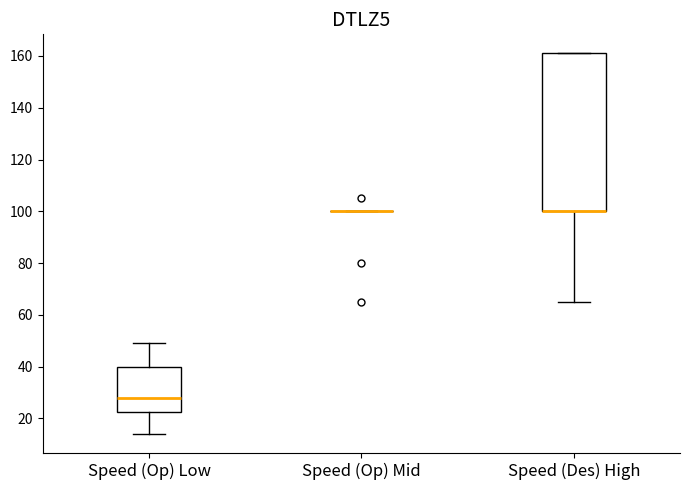

Comparing the boxes themselves (not the whiskers), which one is the tallest?

Speed (Des) High